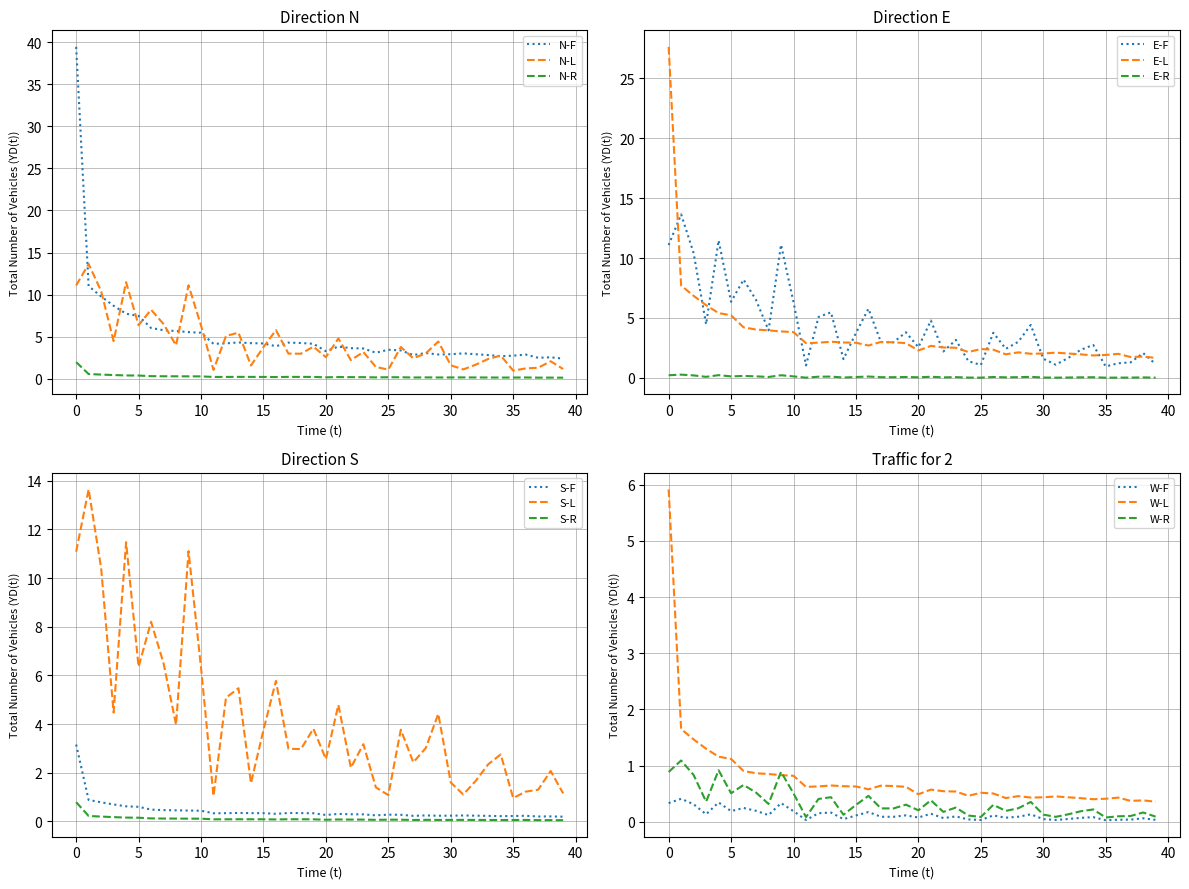

True or false: Series 1 and Series 0 cross at least once.

True